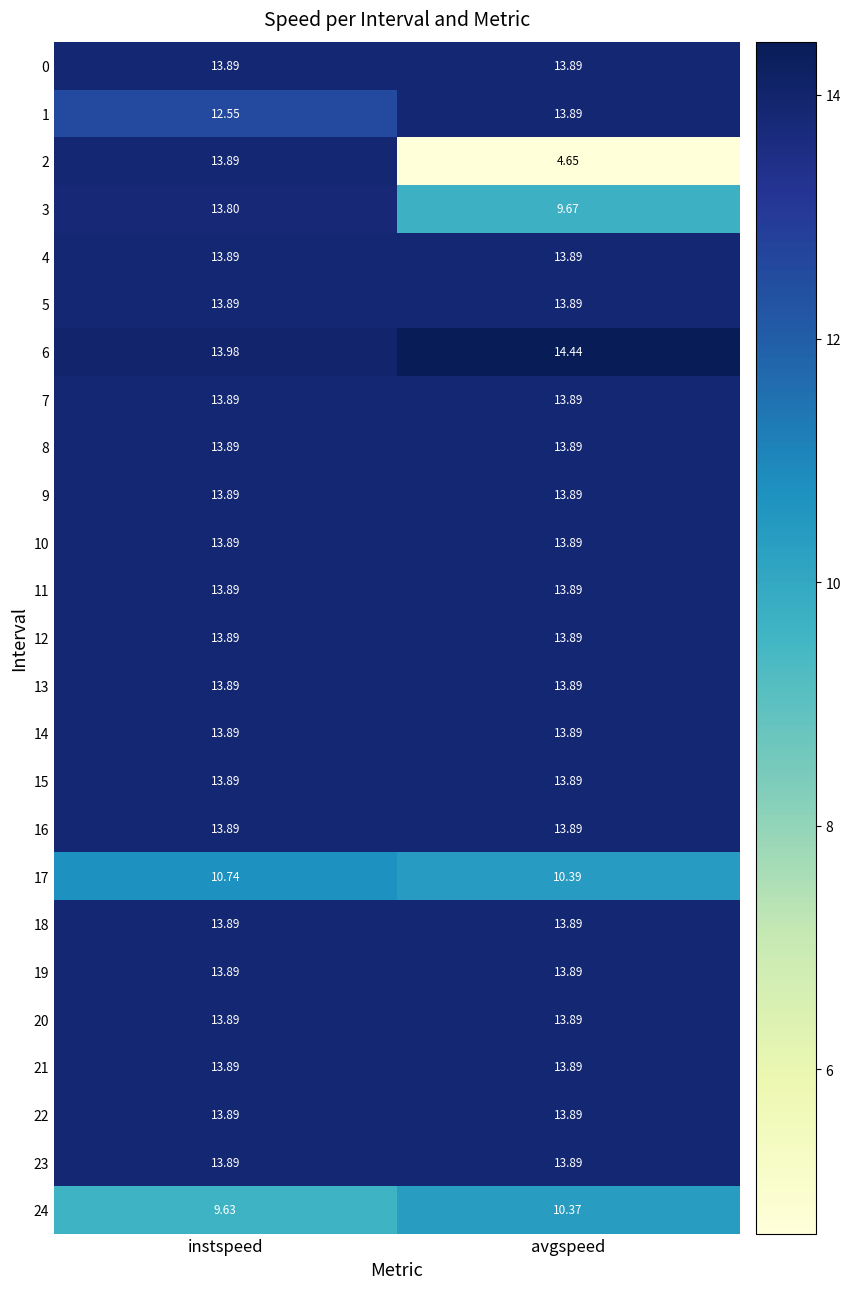

At which category is the sum across all series the highest?

instspeed